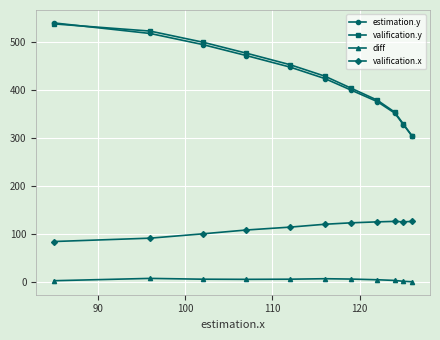

What is the greatest value displayed?

540.0